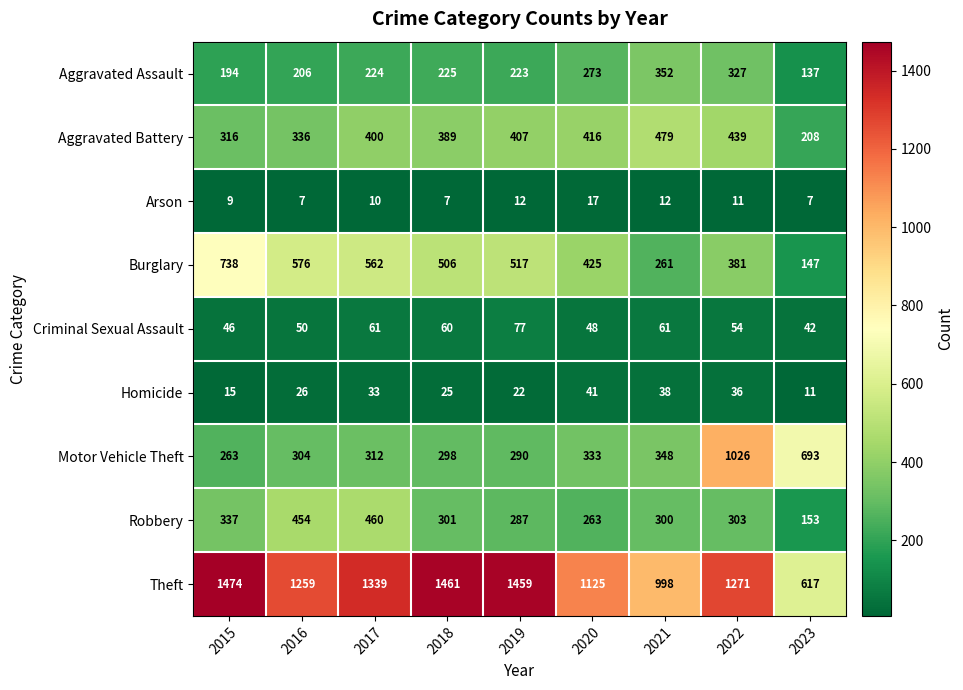

Read the Aggravated Battery value at 2023, to the nearest 50.

200